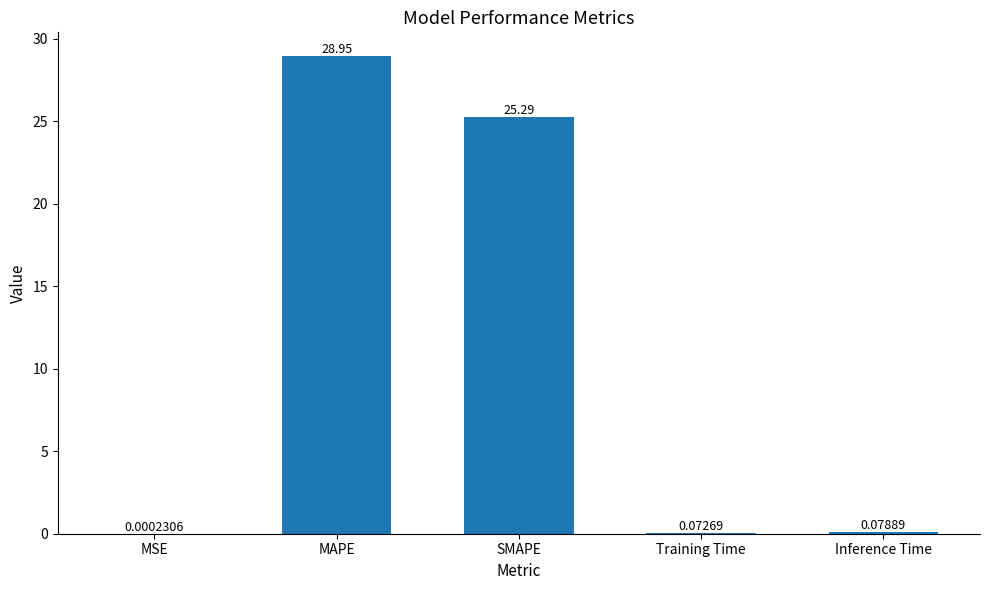

What is the change in value from SMAPE to Training Time?

-25.2